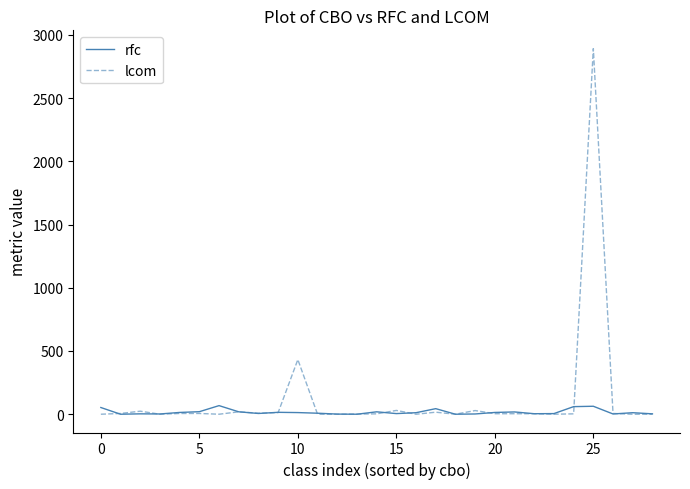

Which series has the widest spread of values?

lcom